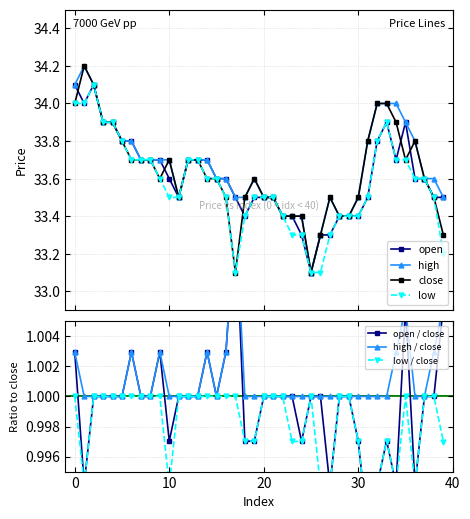

Reading right to left, what are all the values shown in this chart?

close: 33.3	33.5	33.6	33.8	33.7	33.9	34.0	34.0	33.8	33.5	33.4	33.4	33.5	33.3	33.1	33.4	33.4	33.4	33.5	33.5	33.6	33.5	33.1	33.5	33.6	33.6	33.7	33.7	33.5	33.7	33.6	33.7	33.7	33.7	33.8	33.9	33.9	34.1	34.2	34.0
open: 33.5	33.5	33.6	33.6	33.9	33.7	33.9	33.8	33.5	33.4	33.4	33.4	33.3	33.3	33.1	33.3	33.4	33.4	33.5	33.5	33.5	33.4	33.5	33.6	33.6	33.7	33.7	33.7	33.5	33.6	33.7	33.7	33.7	33.8	33.8	33.9	33.9	34.1	34.0	34.1
high: 33.5	33.6	33.6	33.8	33.9	34.0	34.0	34.0	33.8	33.5	33.4	33.4	33.5	33.3	33.1	33.4	33.4	33.4	33.5	33.5	33.6	33.5	33.5	33.6	33.6	33.7	33.7	33.7	33.5	33.7	33.7	33.7	33.7	33.8	33.8	33.9	33.9	34.1	34.2	34.1
low: 33.2	33.5	33.6	33.6	33.7	33.7	33.9	33.8	33.5	33.4	33.4	33.4	33.3	33.1	33.1	33.3	33.3	33.4	33.5	33.5	33.5	33.4	33.1	33.5	33.6	33.6	33.7	33.7	33.5	33.5	33.6	33.7	33.7	33.7	33.8	33.9	33.9	34.1	34.0	34.0